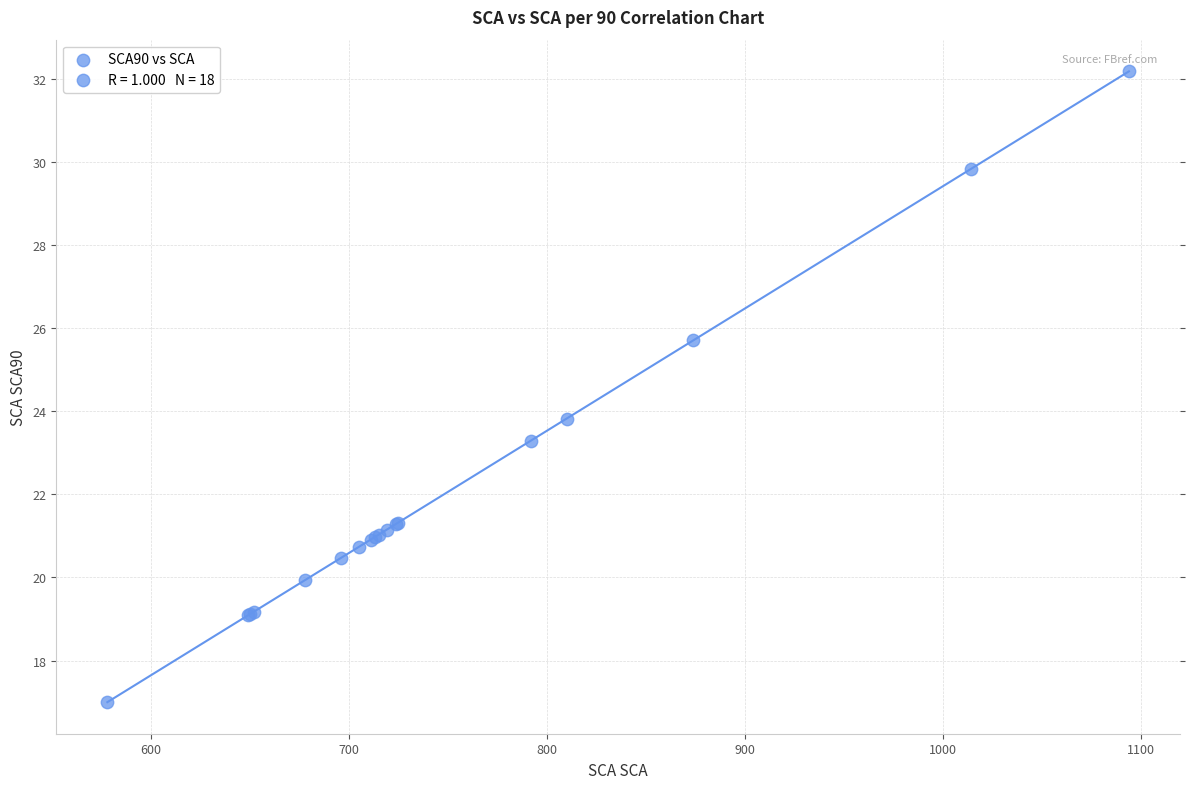

What Y value in the scatter plot is closest to 24?

23.8